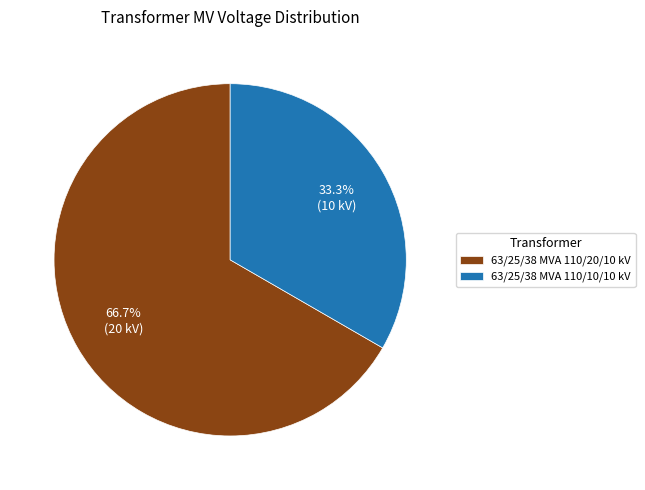

What is the largest slice in the pie chart?

63/25/38 MVA 110/20/10 kV